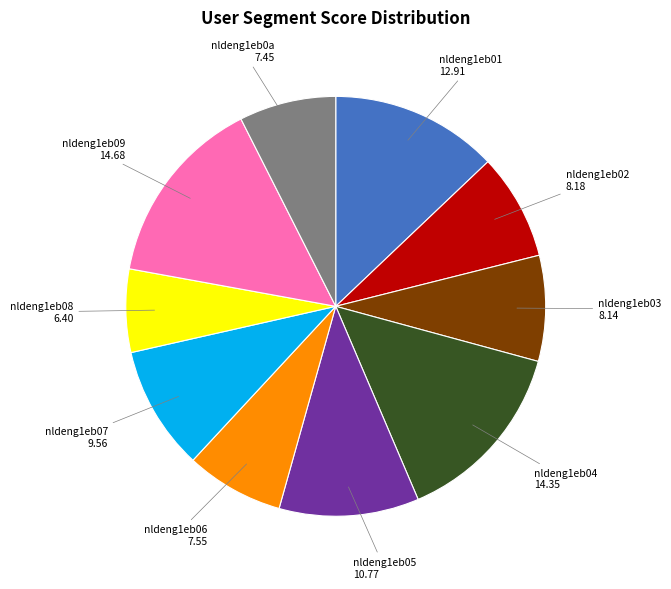

Is there any slice that represents more than half of the pie?

No